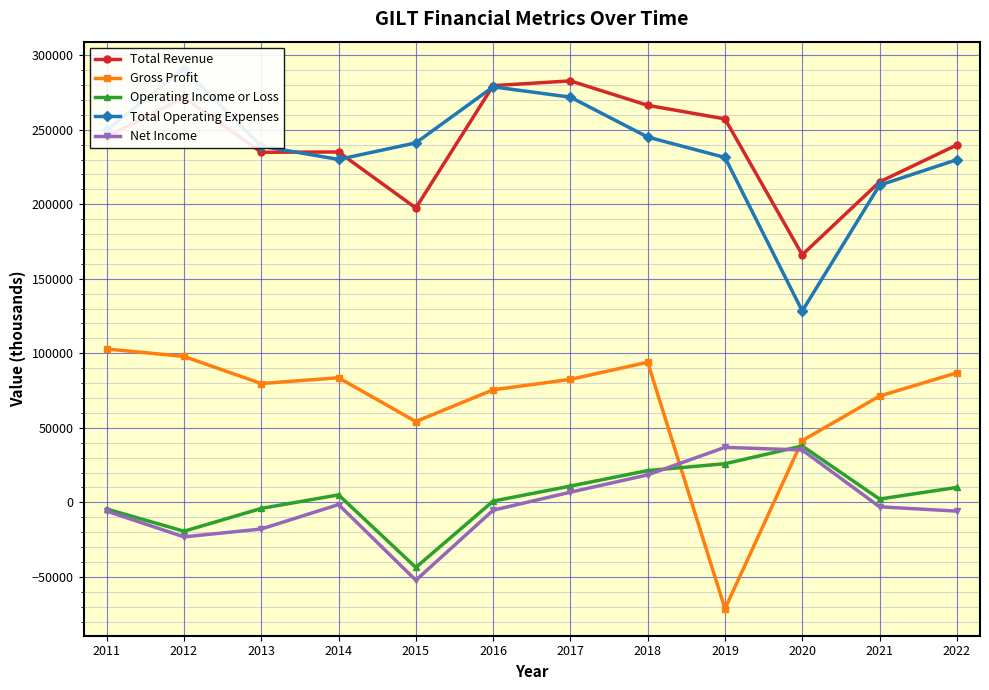

In Net Income, how many points are lower than both neighbors (excluding endpoints)?

2